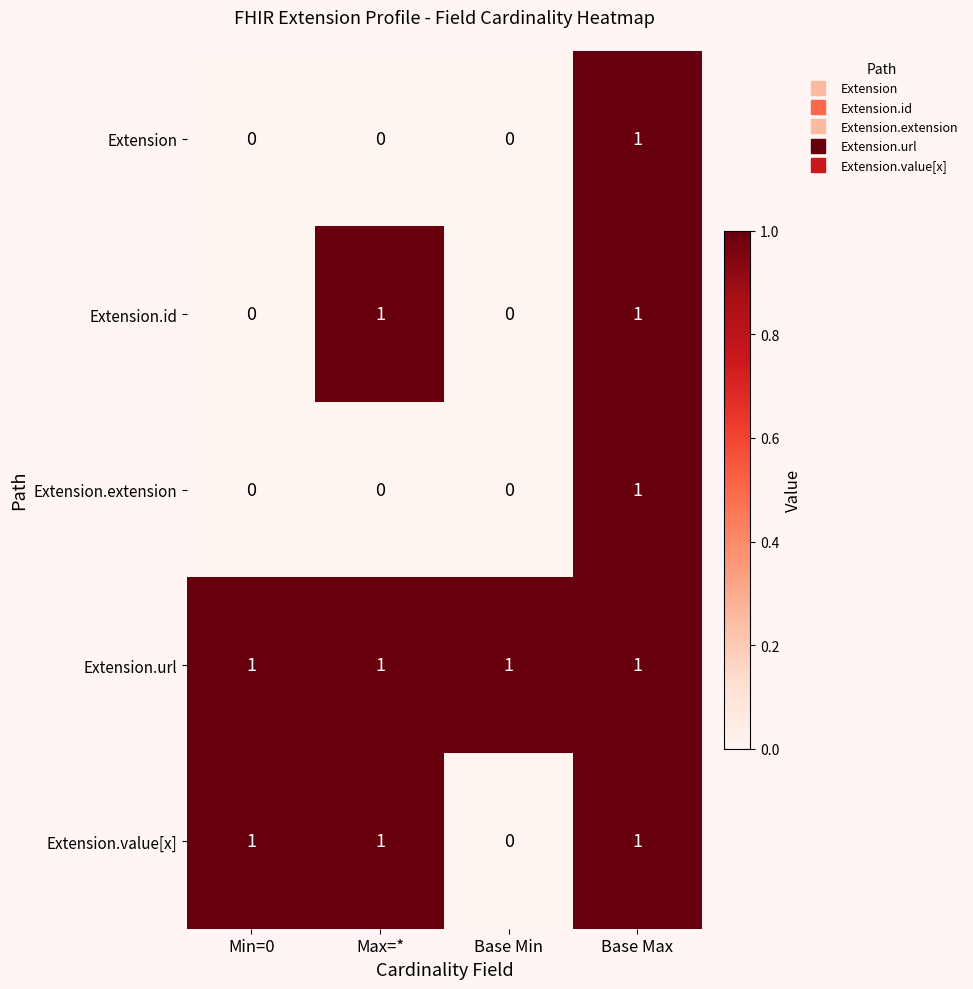

Which series changed the most between Min=0 and Base Min?

Extension.value[x]